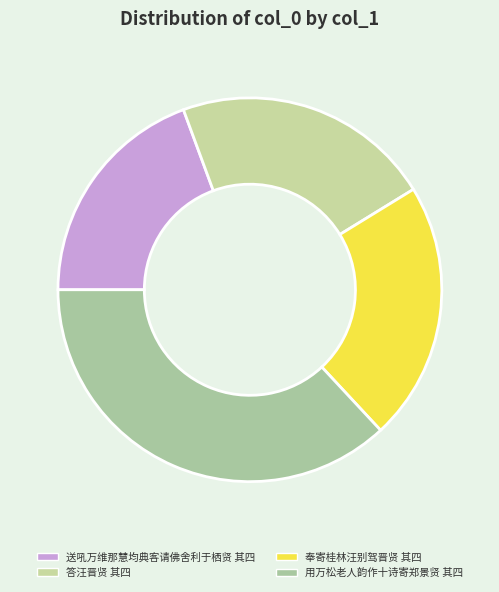

Does 奉寄桂林汪别驾晋贤 其四 represent more than half of the total?

No